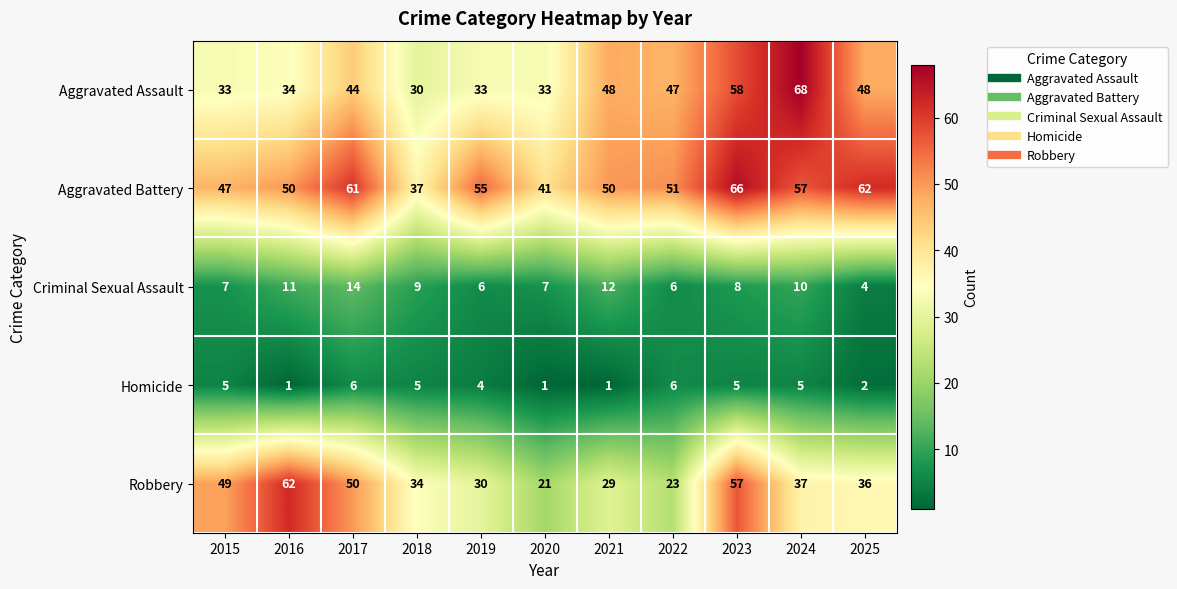

At which label does Robbery reach its minimum?

2020